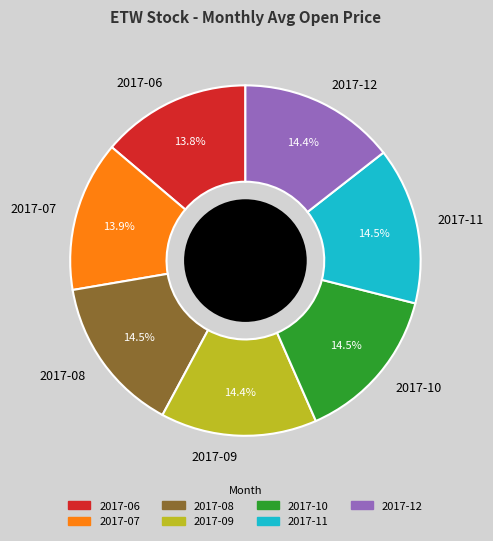

To the nearest percent, what is the difference between the 2017-06 and 2017-09 slice percentages?

1%